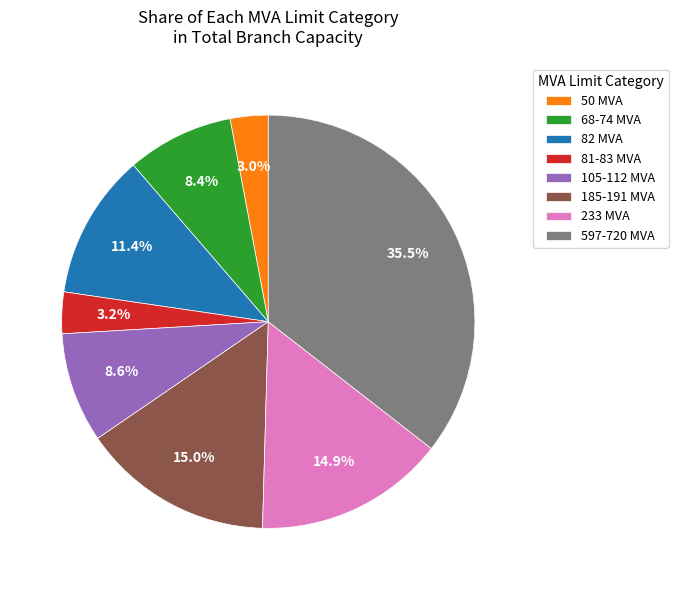

Count the number of slices in the pie.

8